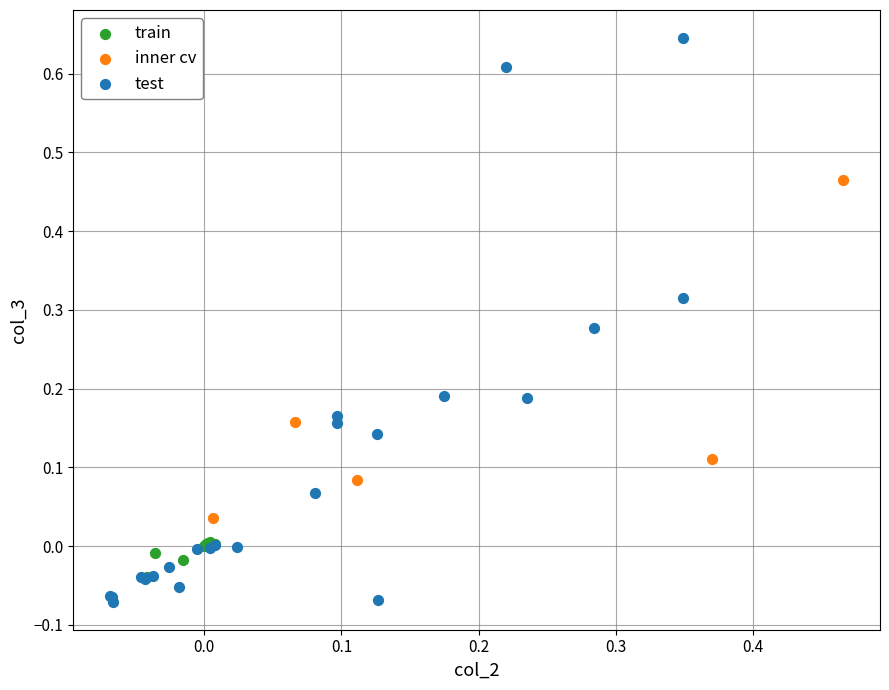

Which series contains the highest Y value?

test